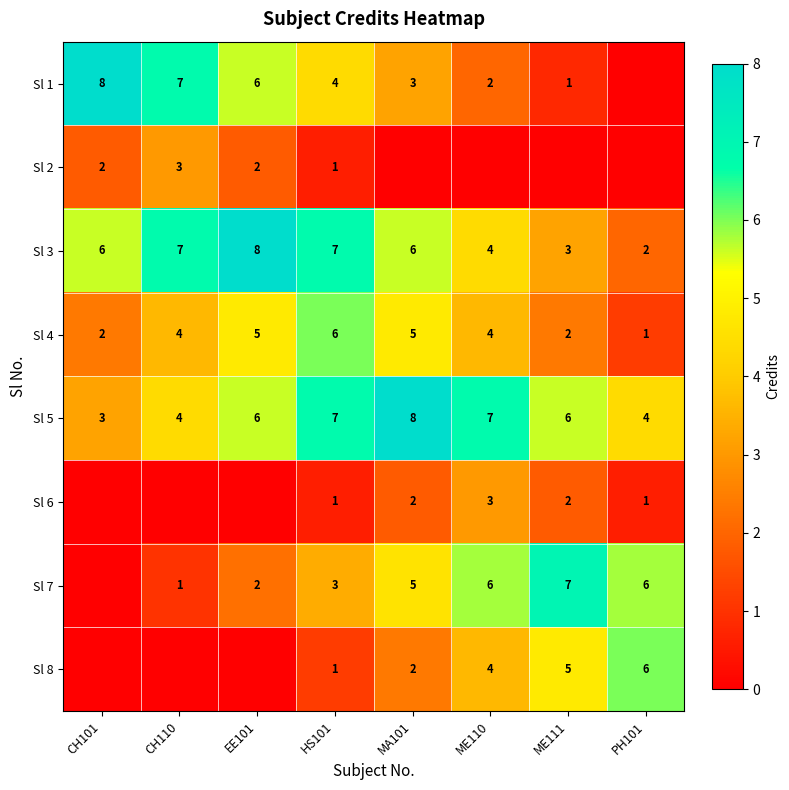

Which category has the highest value in the Sl 5 series?

MA101